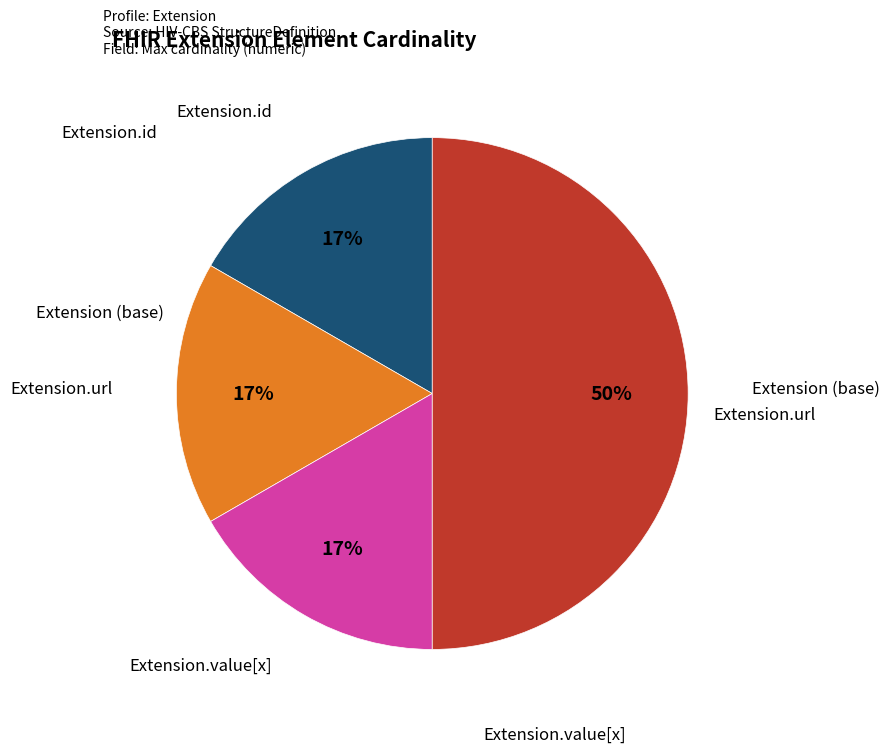

How many slices are in this pie chart?

4